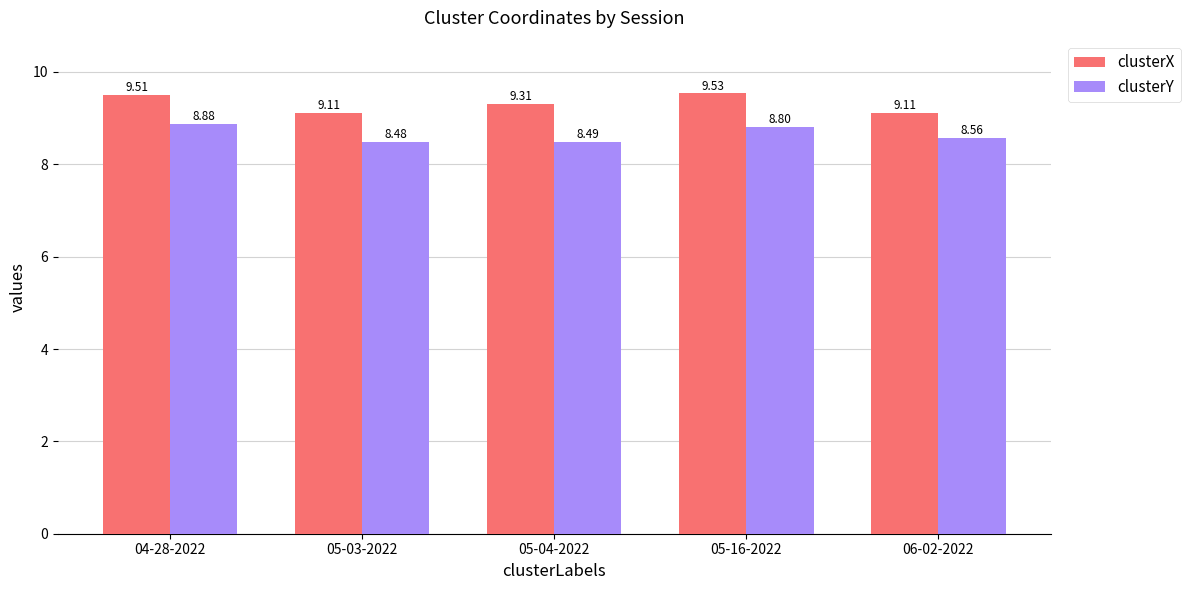

Reading left to right, list all the values displayed in this chart.

clusterX: 9.5	9.1	9.3	9.5	9.1
clusterY: 8.9	8.5	8.5	8.8	8.6